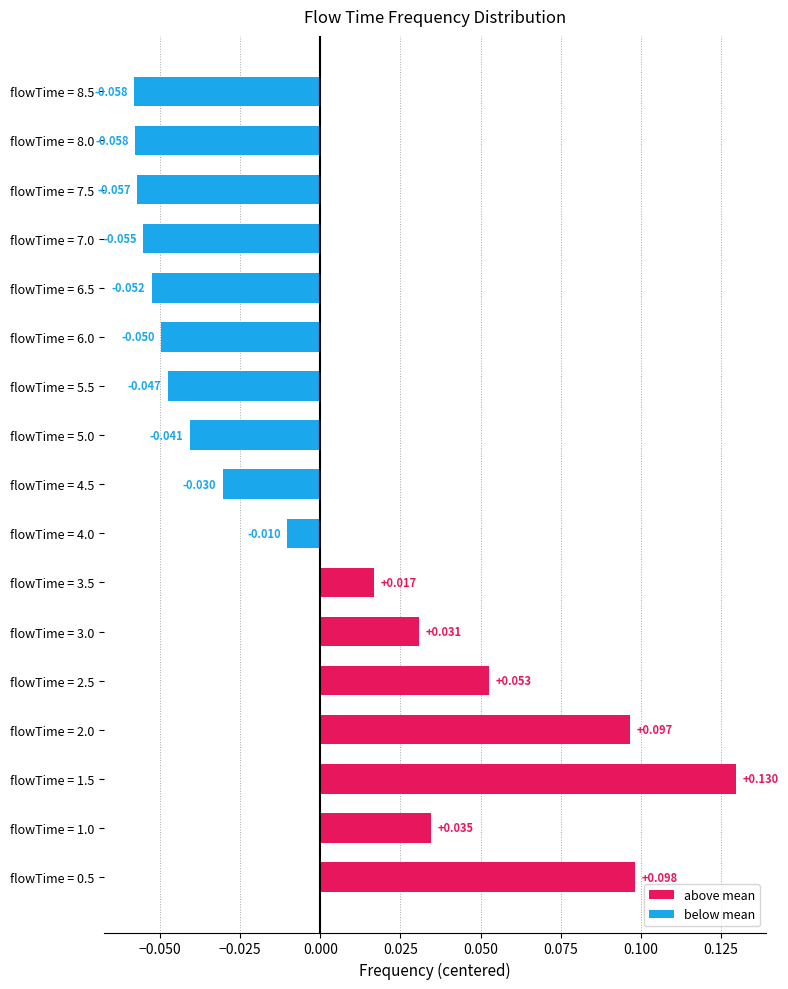

Reading left to right, transcribe all the data shown in this chart.

above mean: 0.1	0.0	0.1	0.1	0.1	0.0	0.0	0.0	0.0	0.0	0.0	0.0	0.0	0.0	0.0	0.0	0.0
below mean: 0.0	0.0	0.0	0.0	0.0	0.0	0.0	-0.0	-0.0	-0.0	-0.0	-0.0	-0.1	-0.1	-0.1	-0.1	-0.1